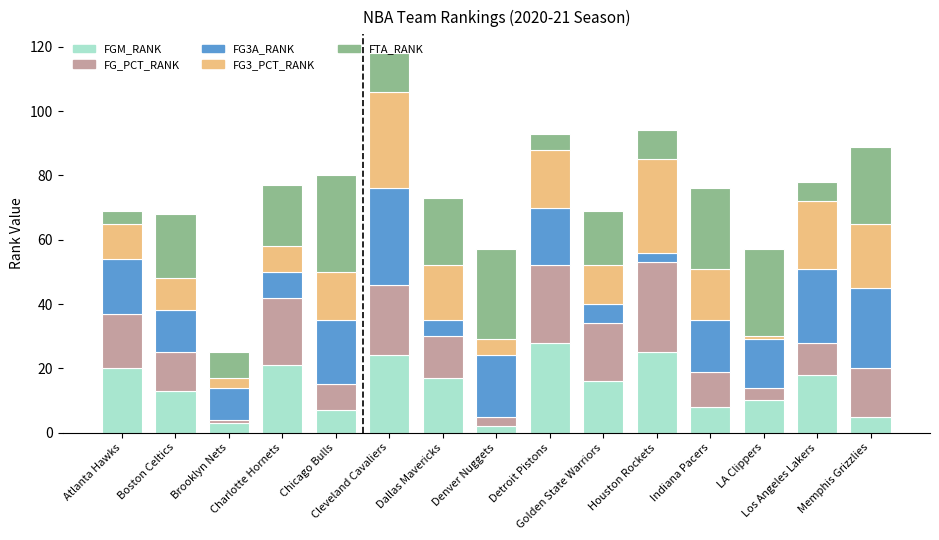

How many bars are there in total?

15